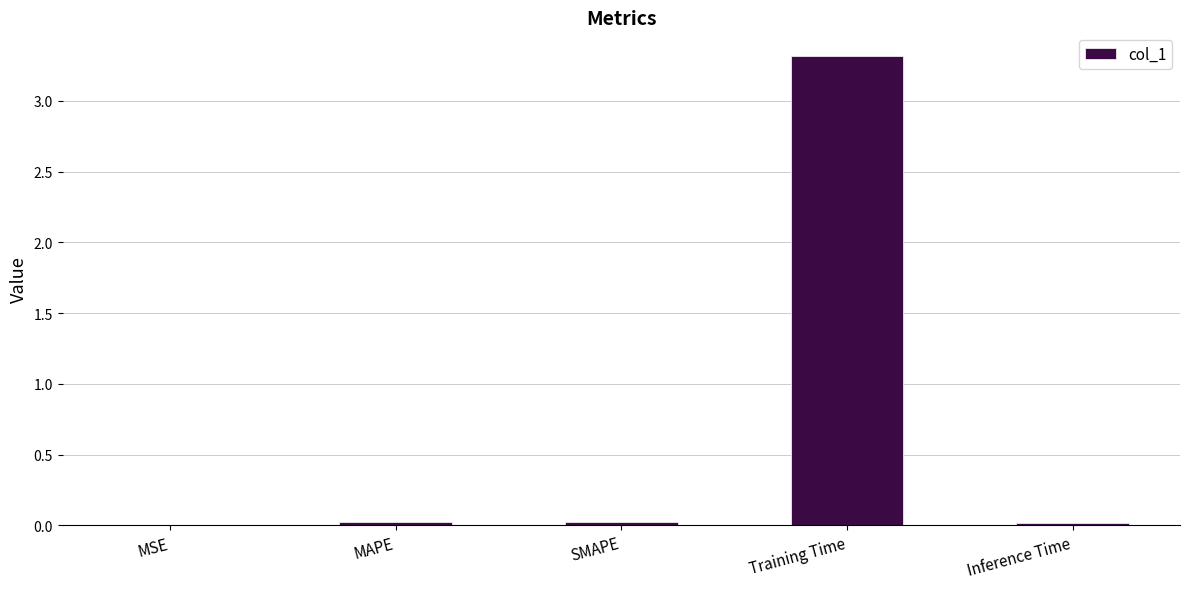

Which has a higher value, Training Time or MSE?

Training Time